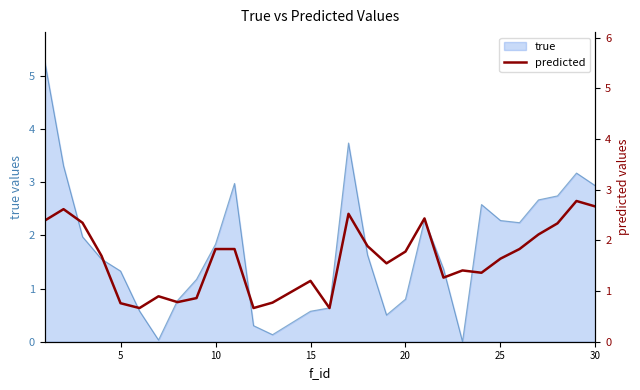

What is the maximum value for true?

5.3